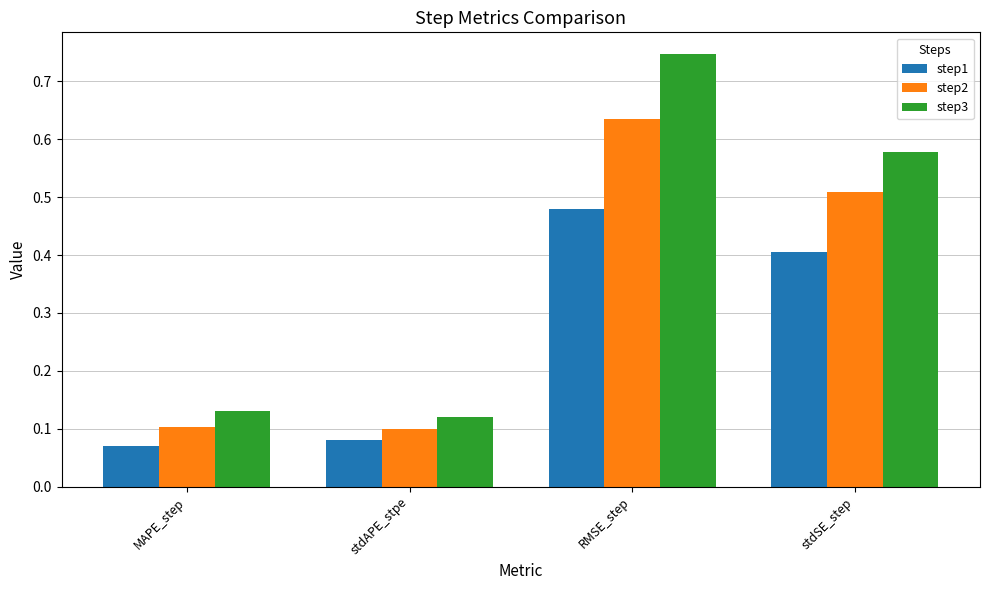

What is the spread (max minus min) of values at RMSE_step?

0.3